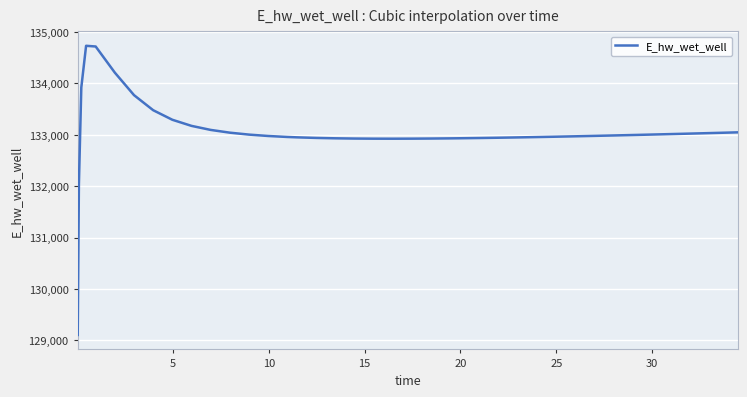

What is the maximum value shown in the chart?

134728.0